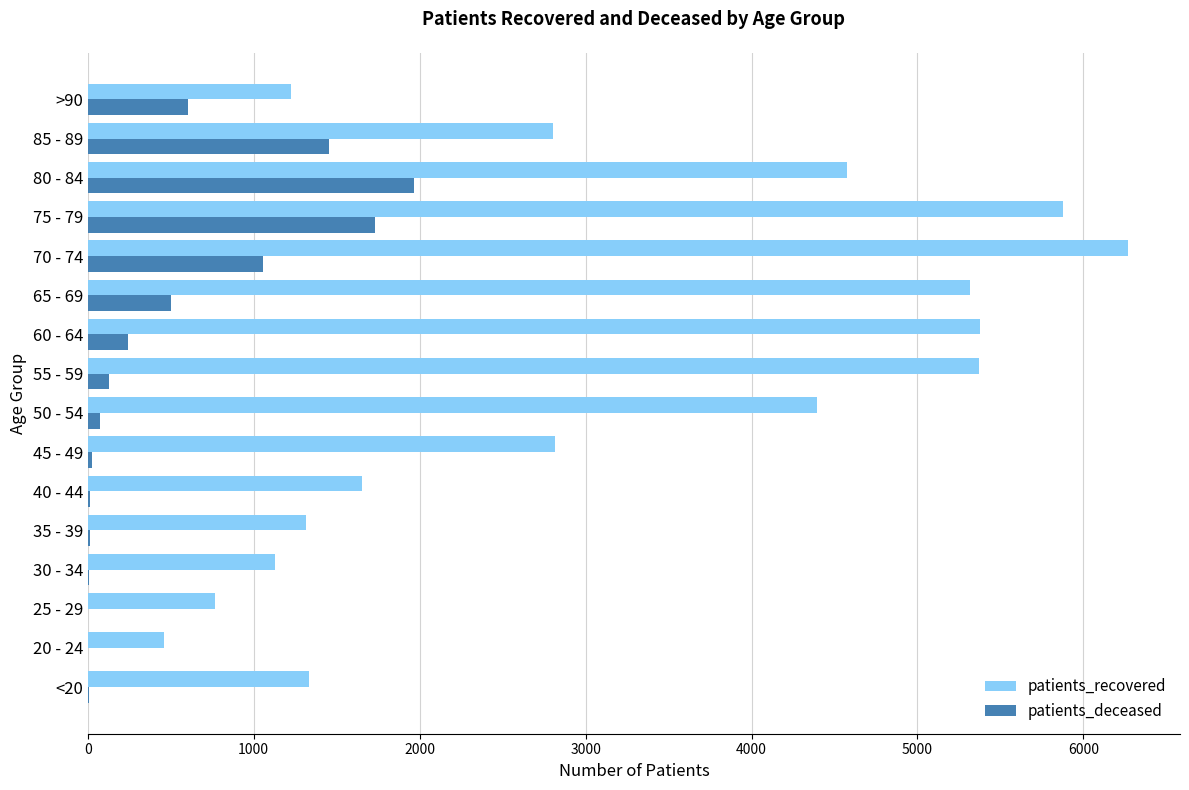

Between 20 - 24 and 45 - 49, which series saw the biggest shift?

patients_recovered